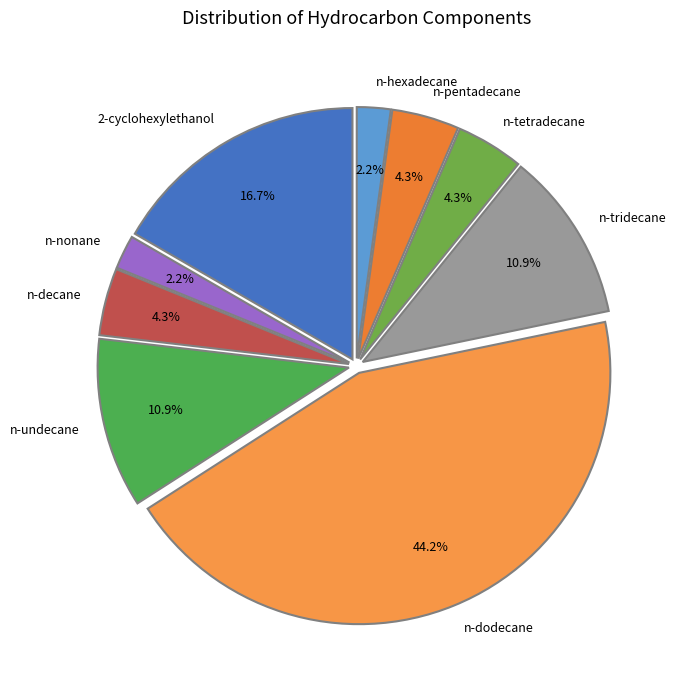

Is it true that n-tetradecane is 11% of the pie?

False